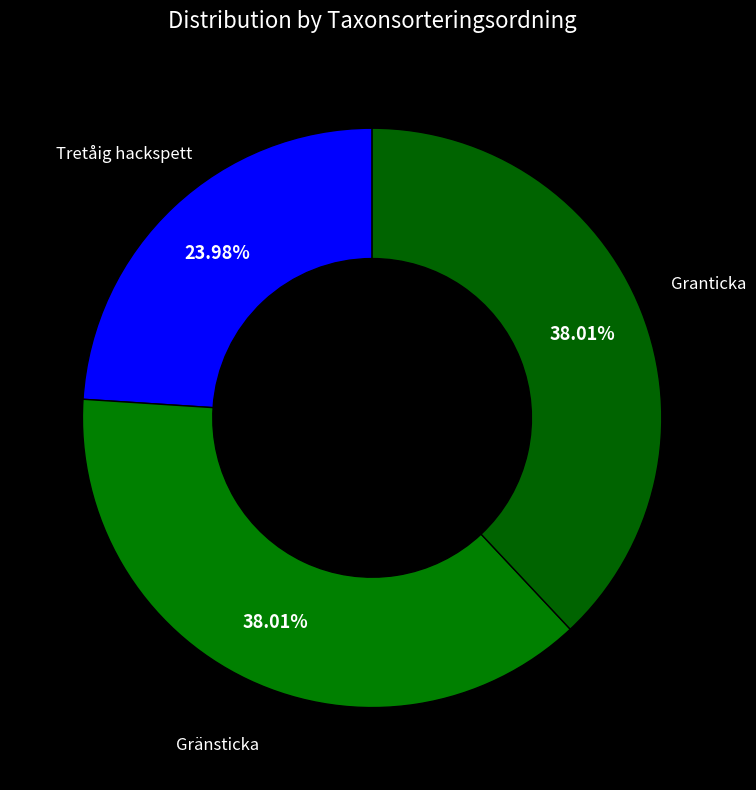

Does any single category account for the majority?

No